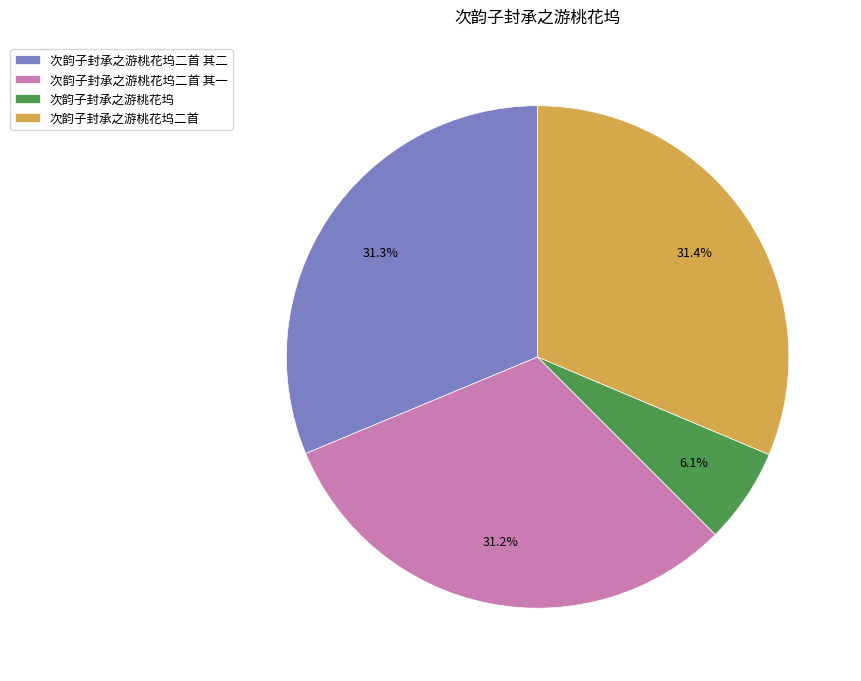

Which category has the smallest portion of the pie?

次韵子封承之游桃花坞